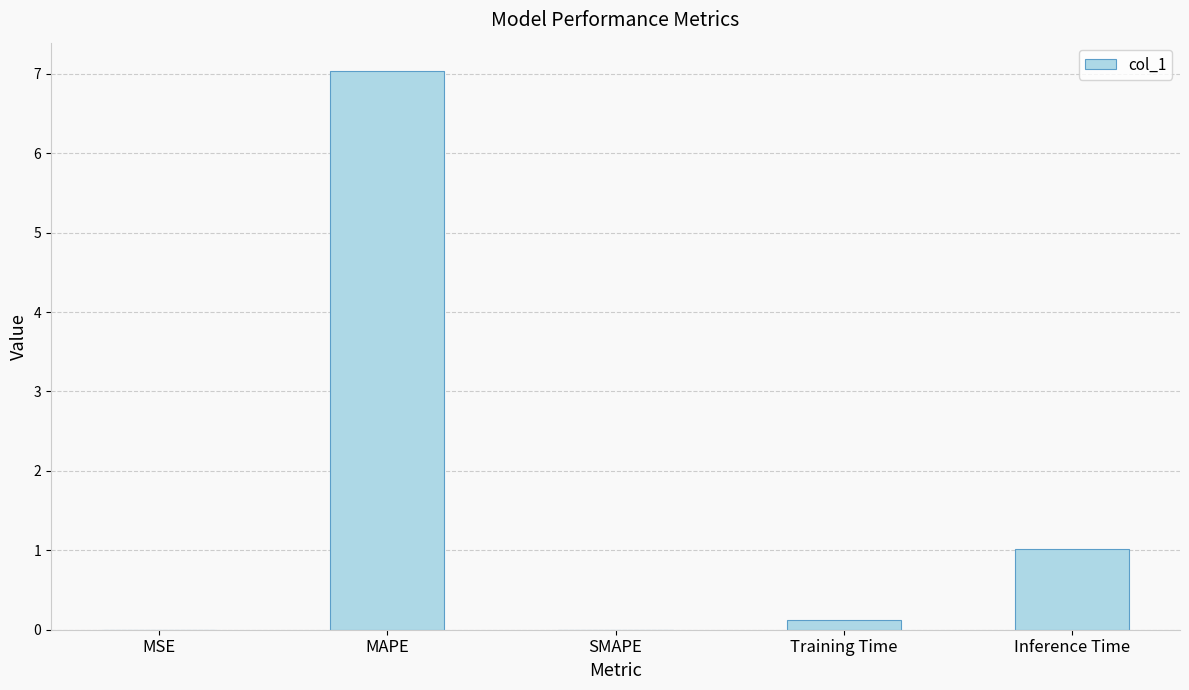

How many distinct data groups are displayed?

1